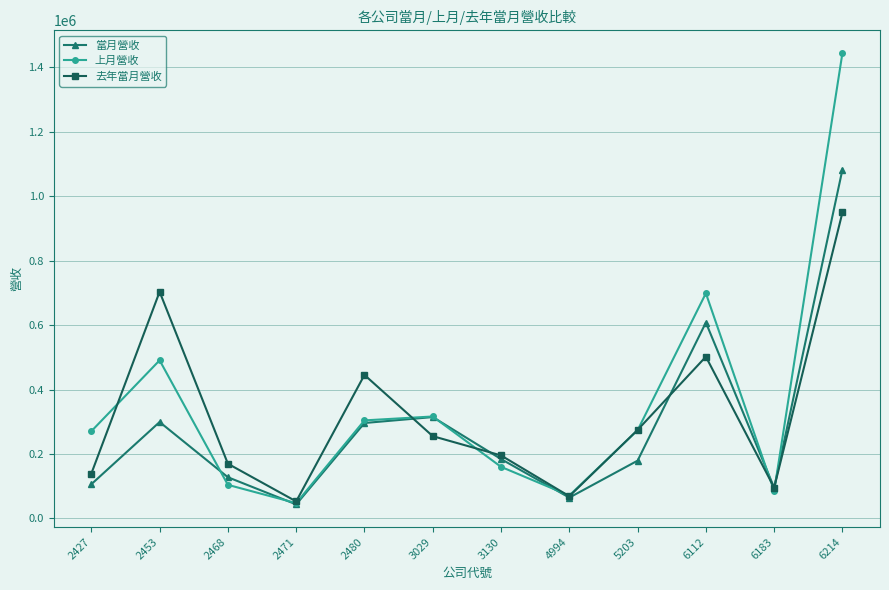

Does the chart display data point markers on the line(s)?

Yes